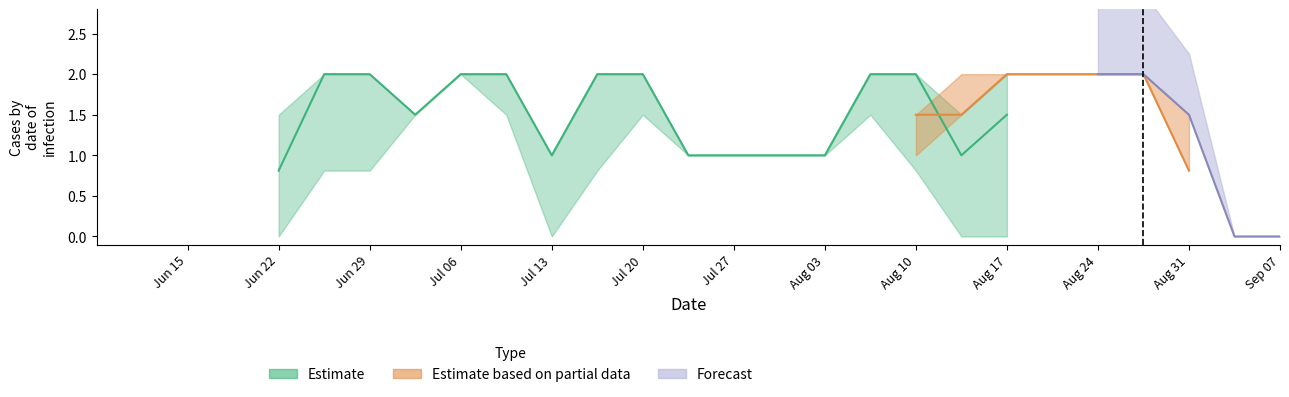

At which category is the sum across all series the highest?

8